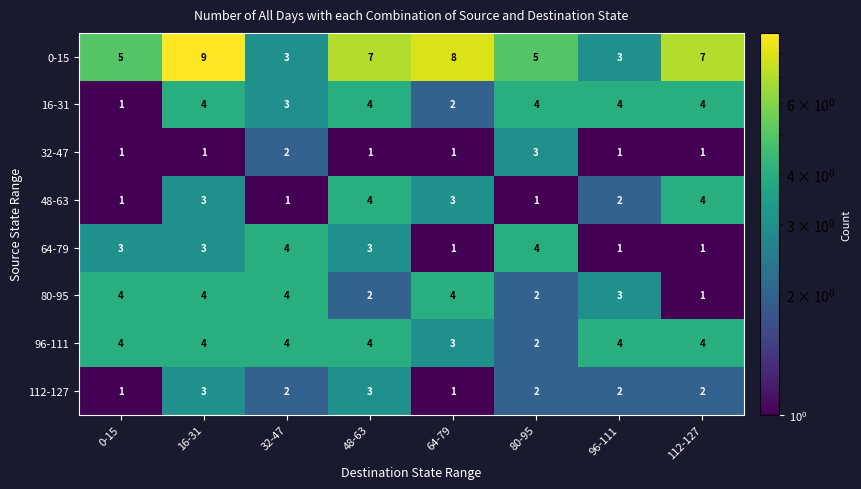

At which label does 96-111 reach its minimum?

80-95